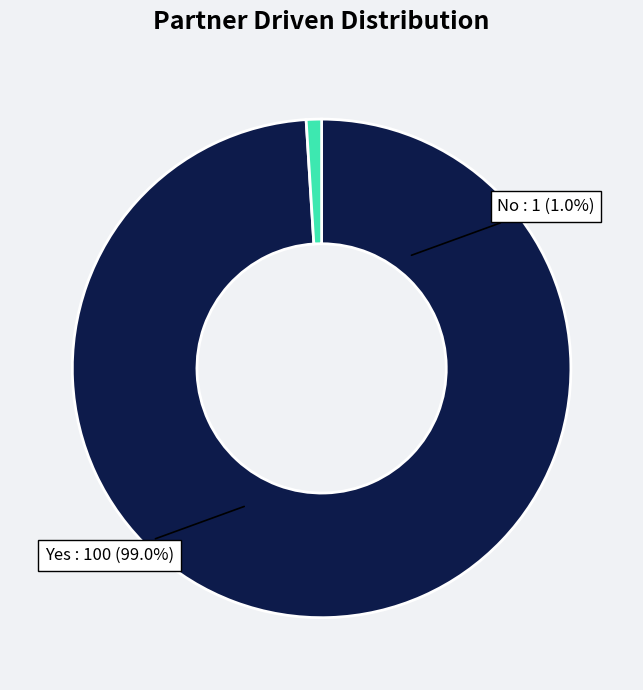

Is the sum of Yes and No greater than half?

Yes